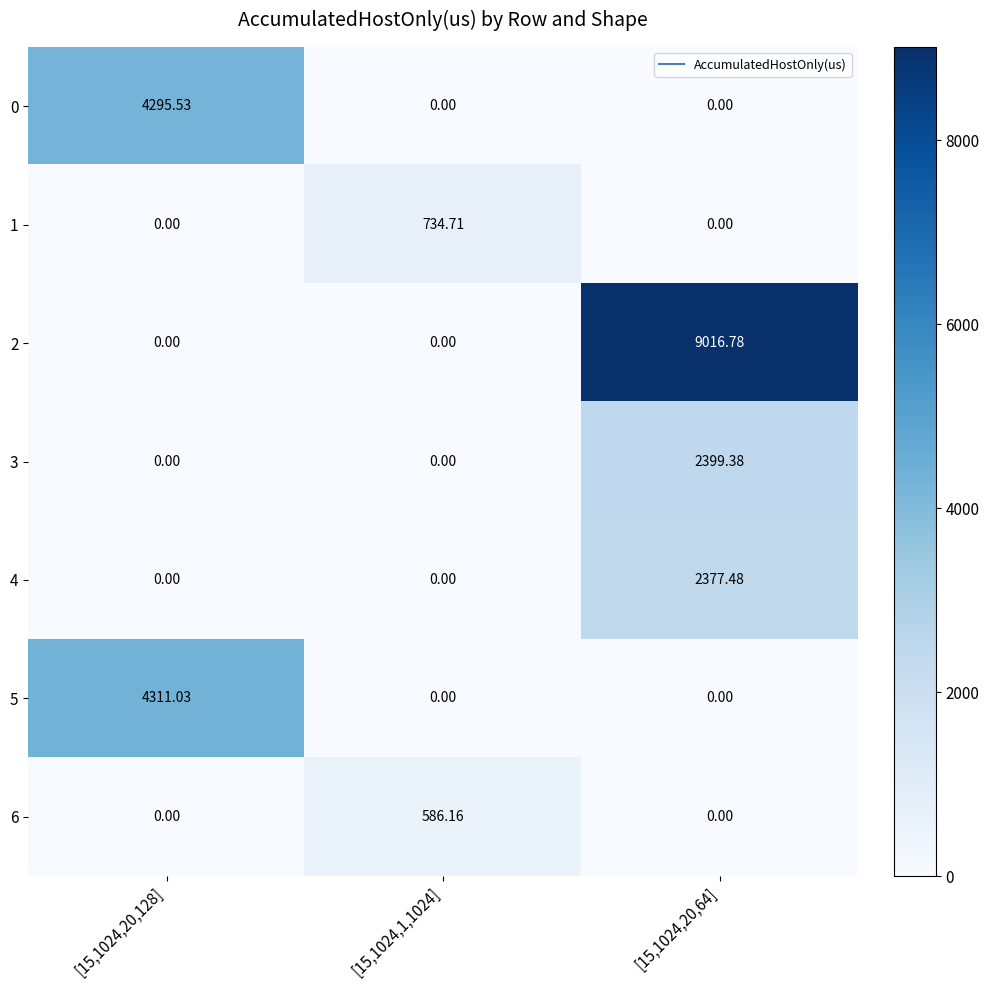

Which series has the widest spread of values?

2